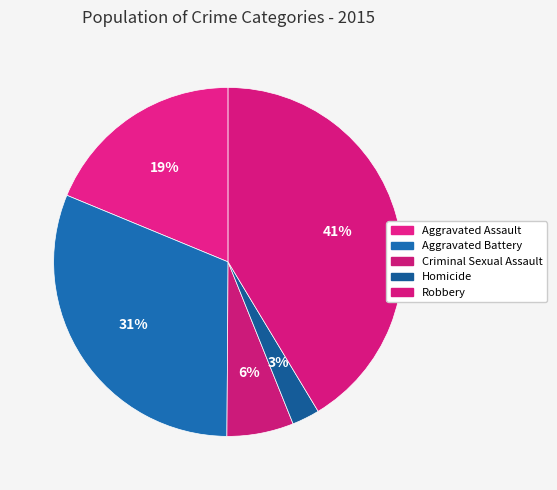

Is Homicide the majority of the pie?

No